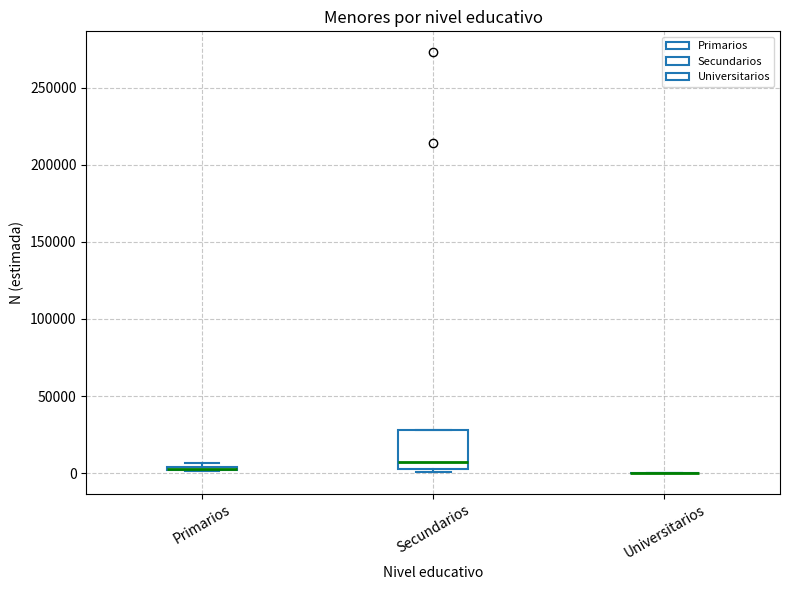

Which box is the tallest, from its lower edge to its upper edge?

Secundarios